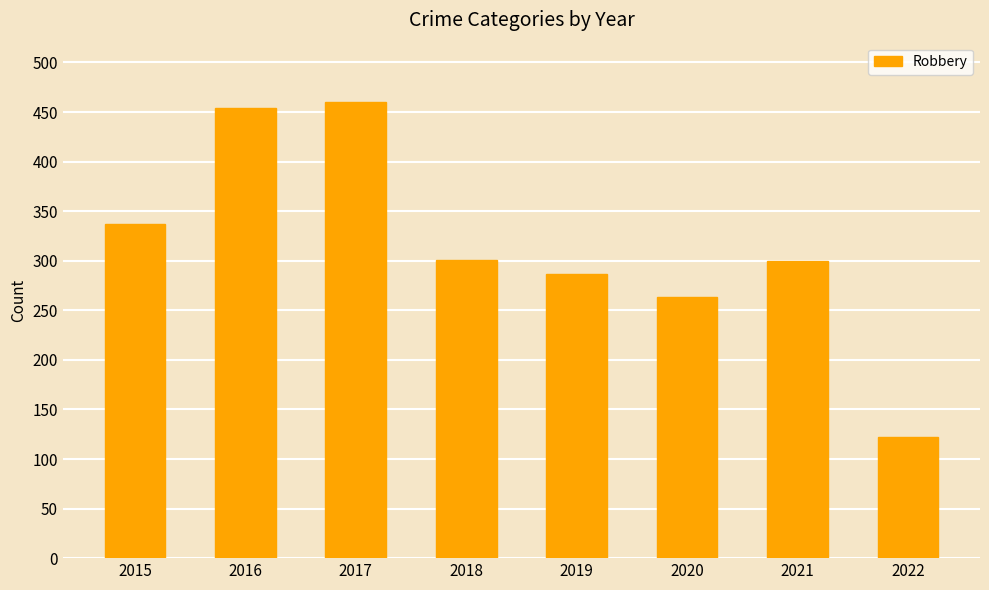

The value at 2018 is 162. True or false?

False